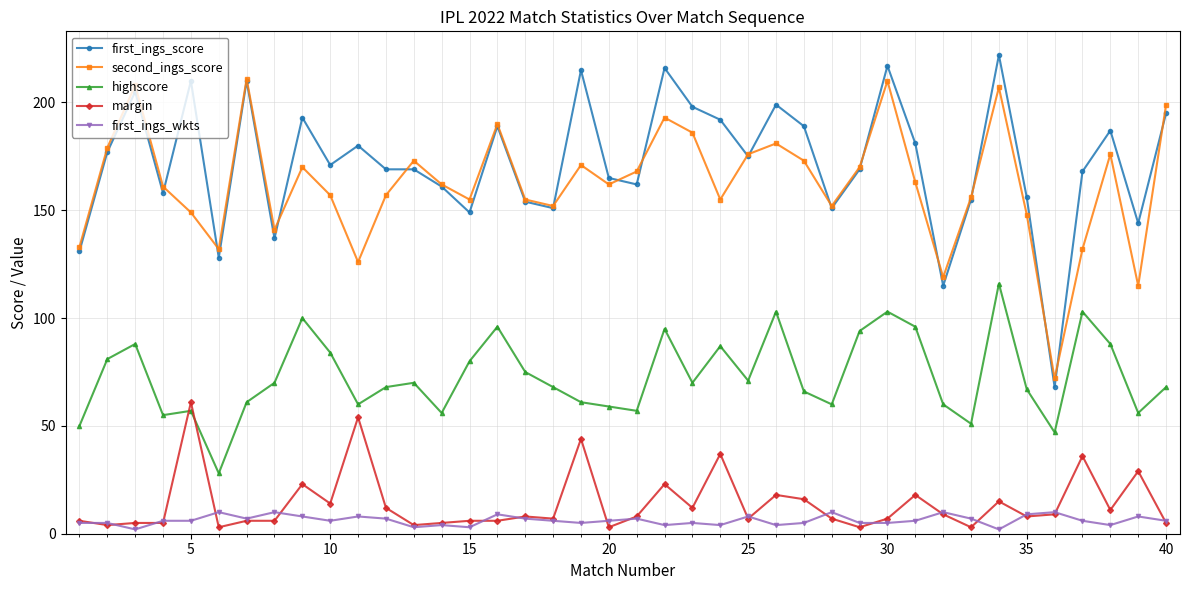

True or false: margin has more than 2 points higher than both neighbors.

True